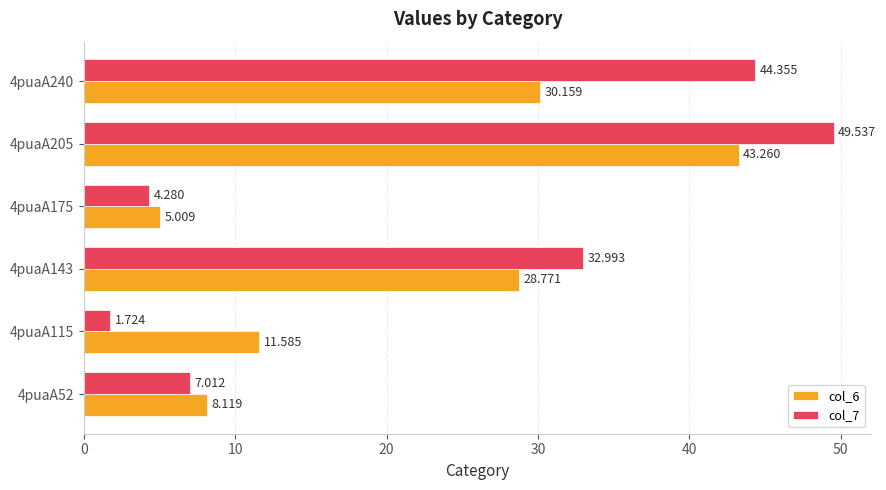

Which category has the highest value across all series?

4puaA205